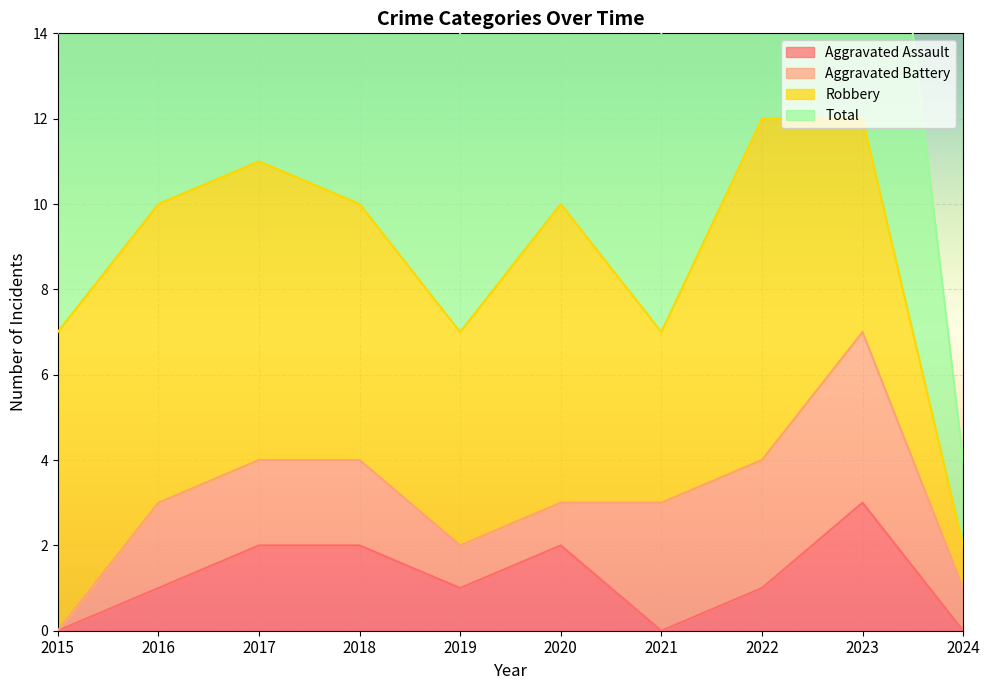

Is the value of Aggravated Assault at 2024 greater than the value of Total at 2018?

No